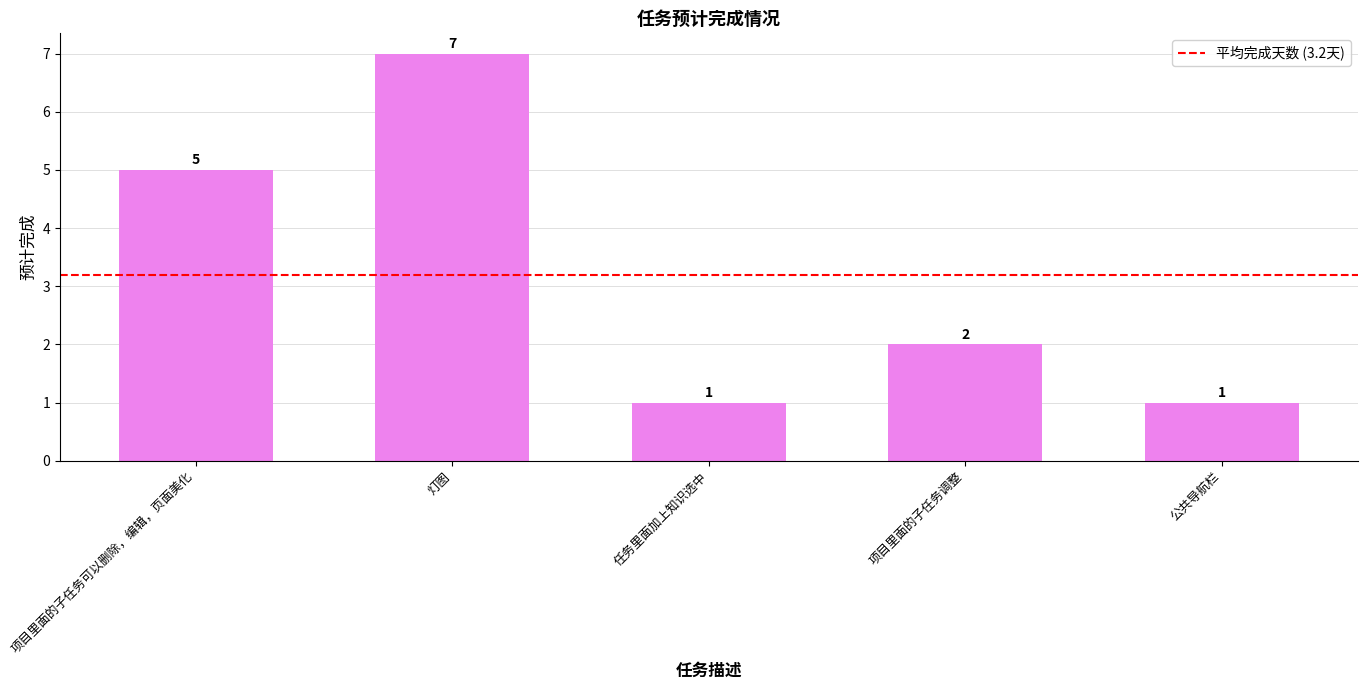

Read the value at 公共导航栏.

1